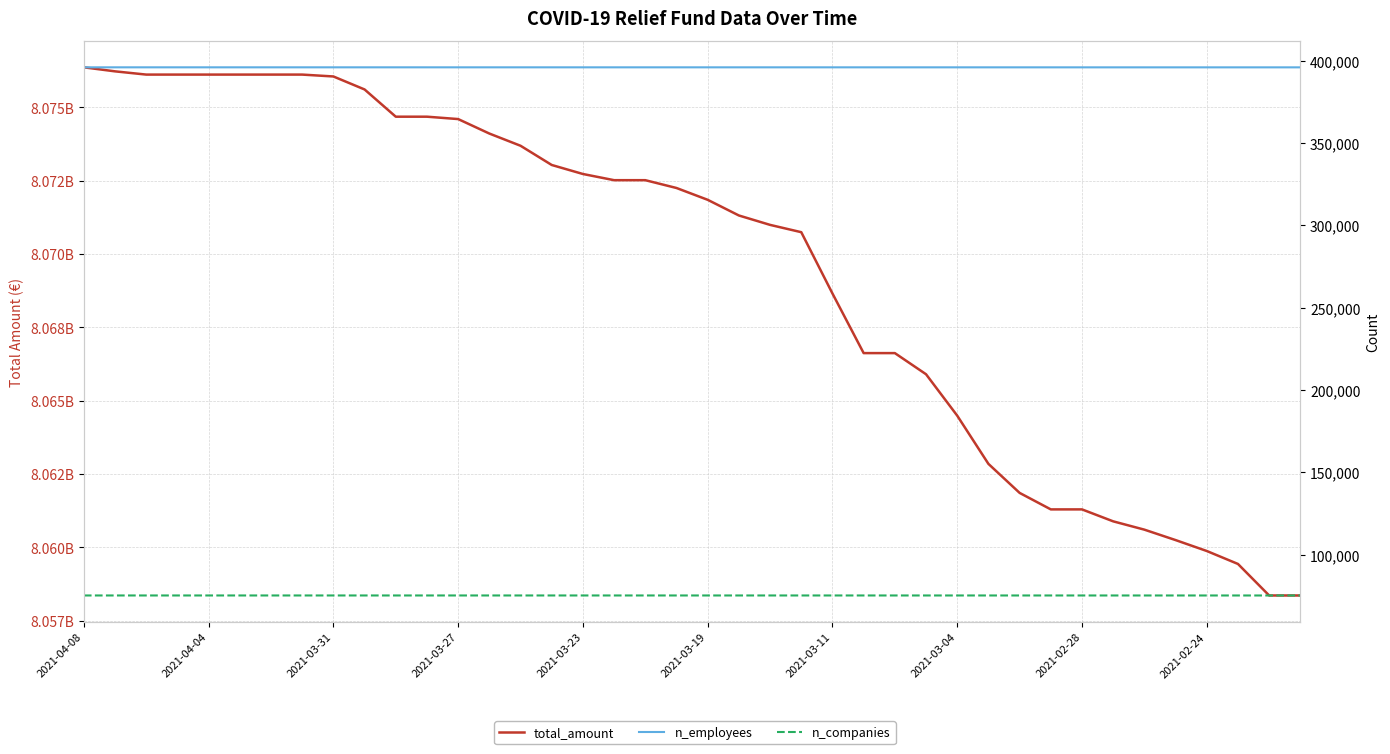

Is the value of total_amount at 19 greater than the value of n_employees at 25?

Yes